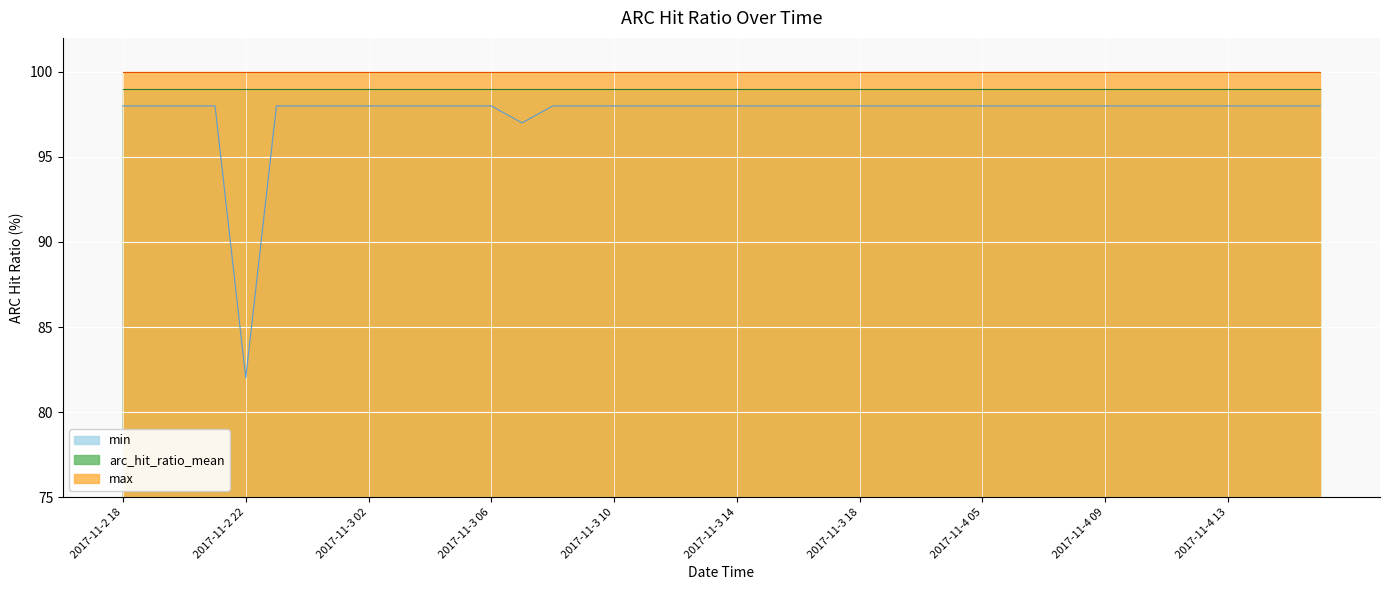

True or false: max has more than 0 interior local peaks.

False